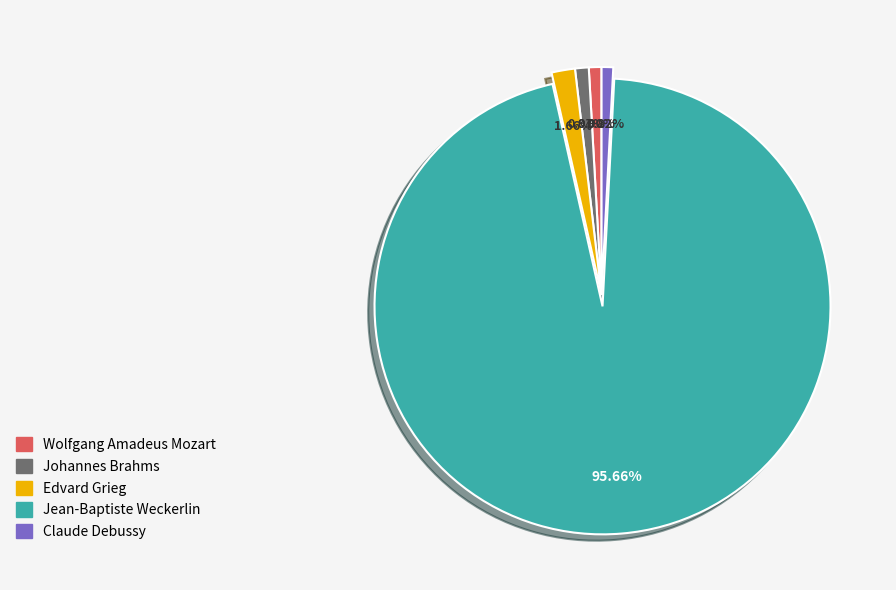

Between Johannes Brahms and Edvard Grieg, which is larger?

Edvard Grieg